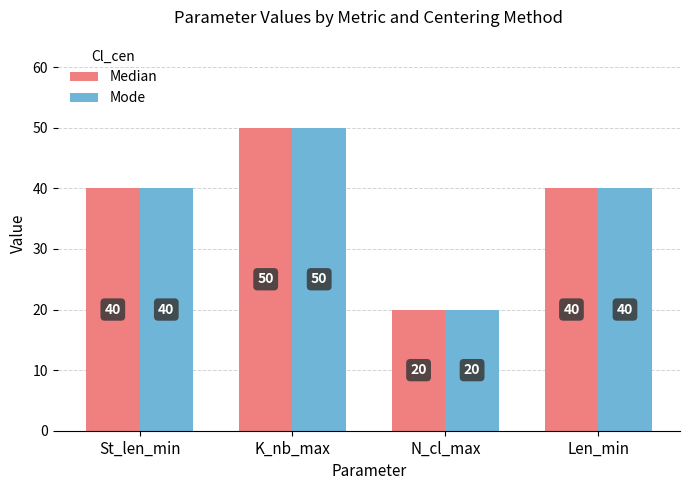

What is the difference between the Mode values at N_cl_max and Len_min?

20